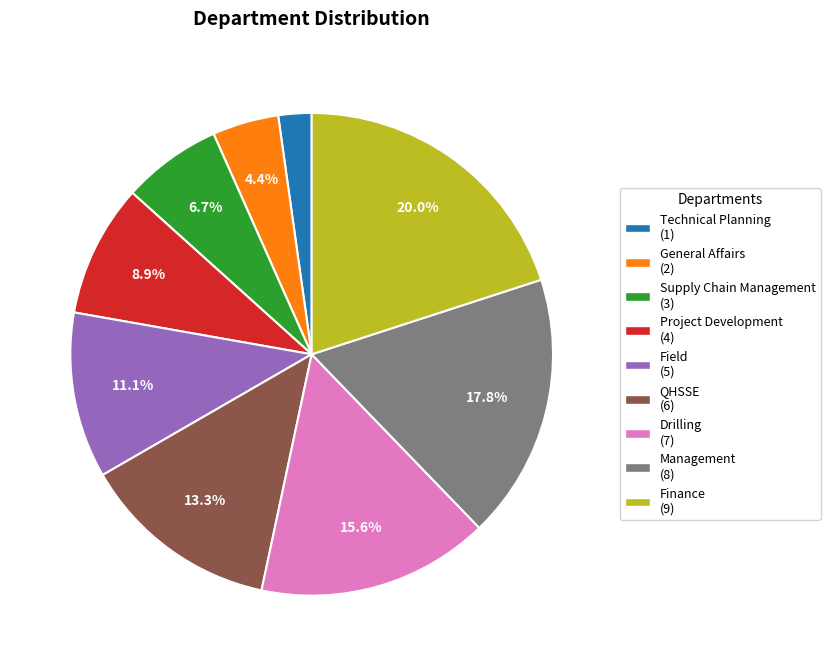

How many segments does this pie chart have?

9